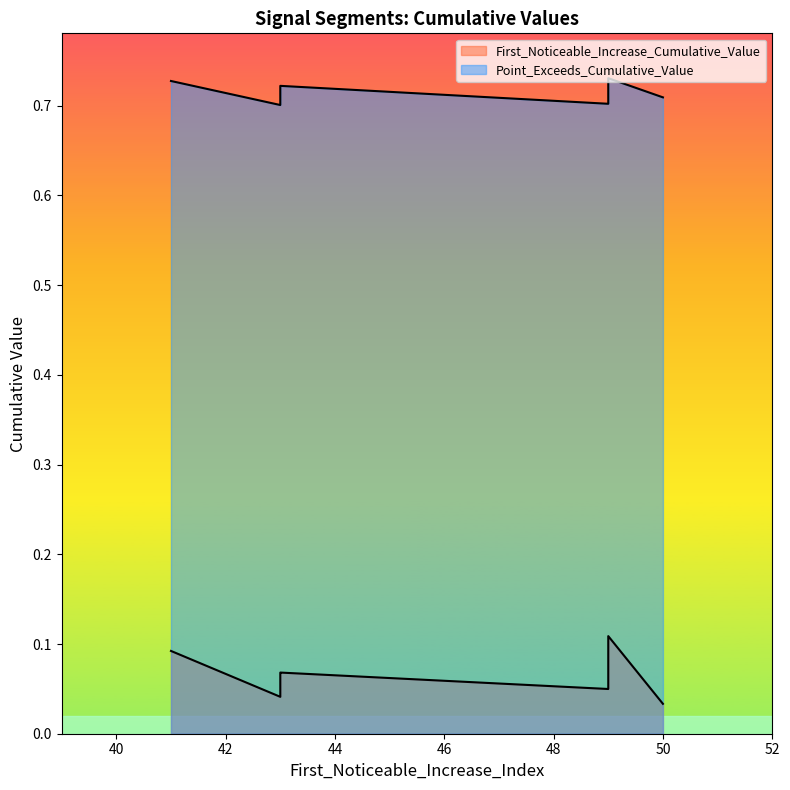

Which series has the largest range (max minus min)?

First_Noticeable_Increase_Cumulative_Value